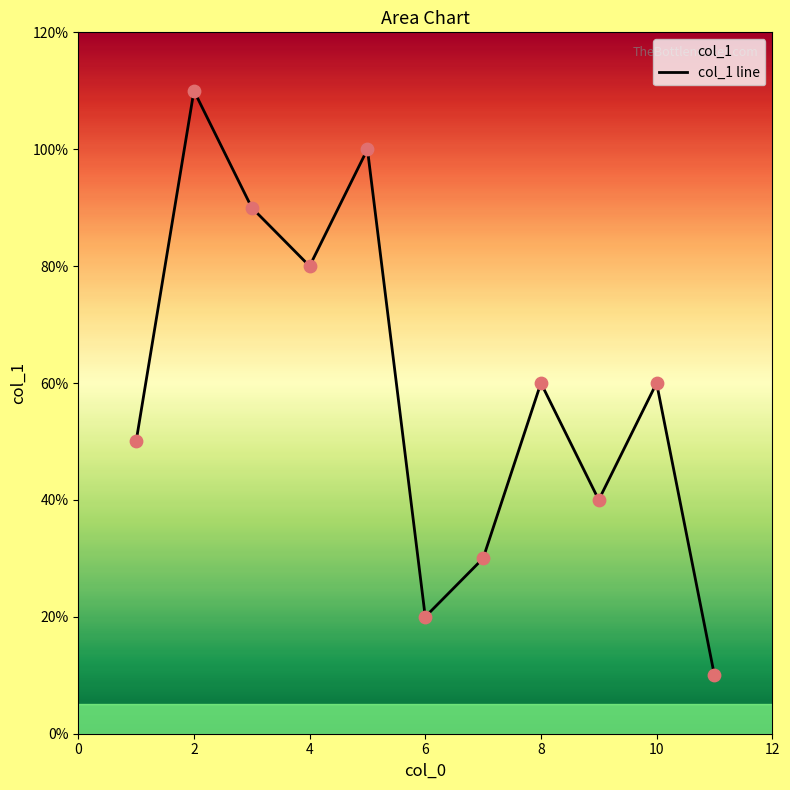

Which has a higher value, 11 or 1?

1